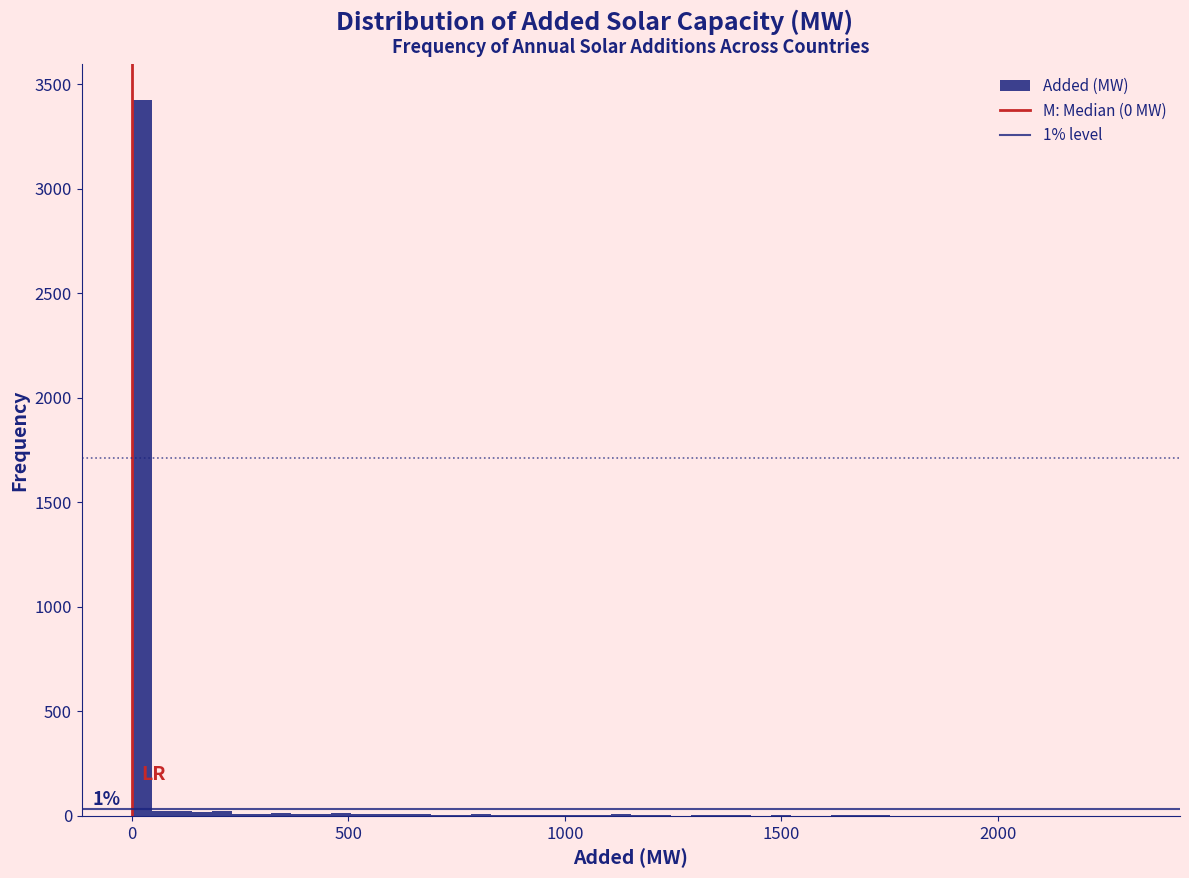

Read against the x-axis, roughly where is the centre of the tallest bar?

0